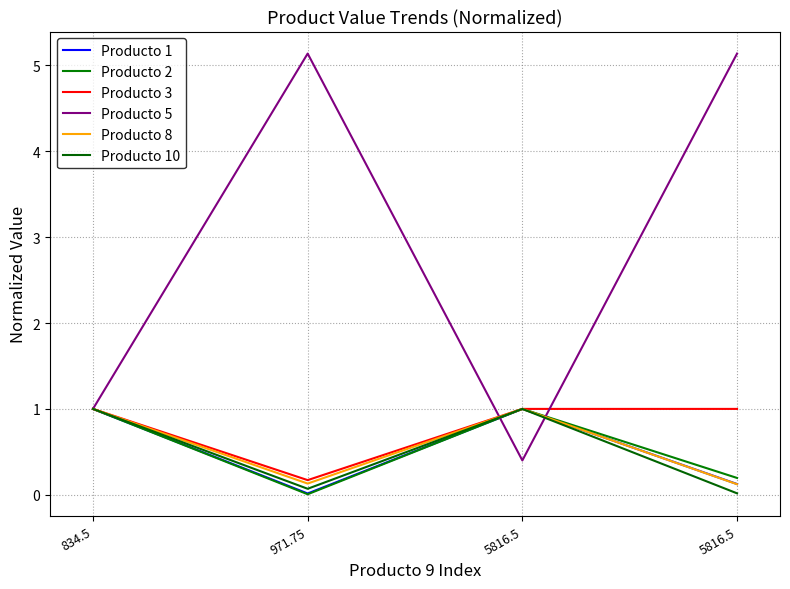

Is this an area chart (filled region under the line)?

No